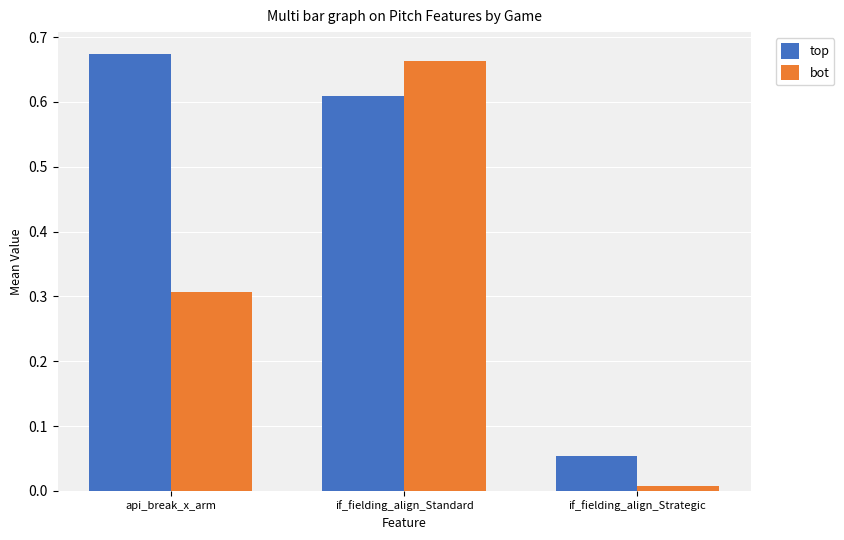

What is the label of the 3rd bar from the left?

if_fielding_align_Strategic